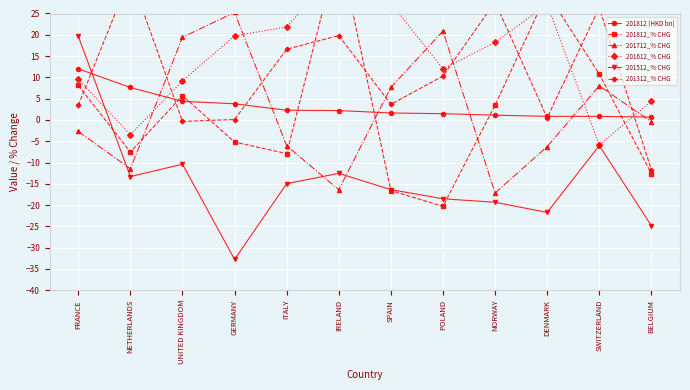

How many values in the 201812 (HKD bn) series are below 2?

6